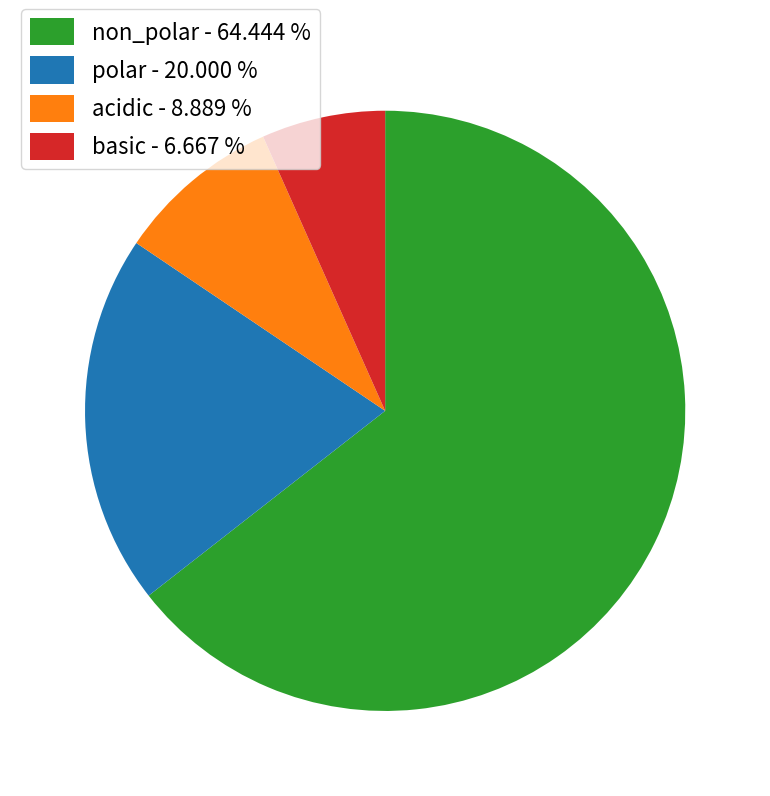

Do acidic - 8.889 % and polar - 20.000 % together represent more than half of the pie?

No